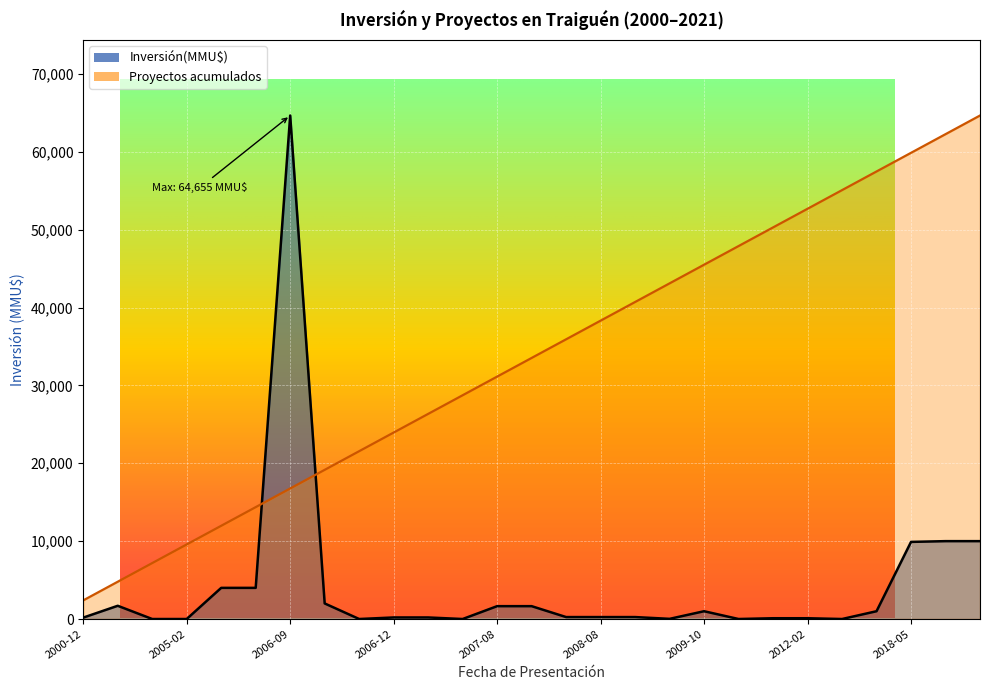

What is the label of the 14th point from the left?

2007-10